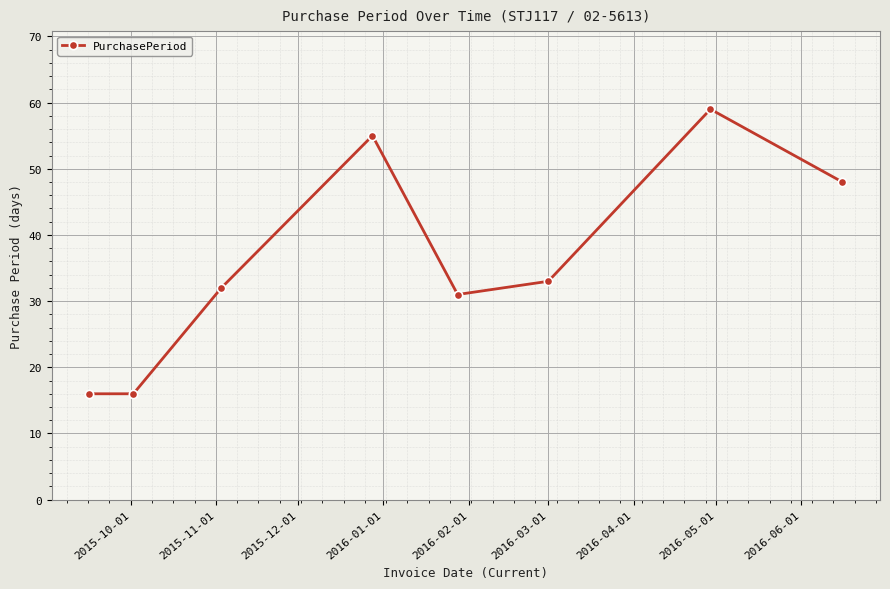

How many data points are less than 33?

4